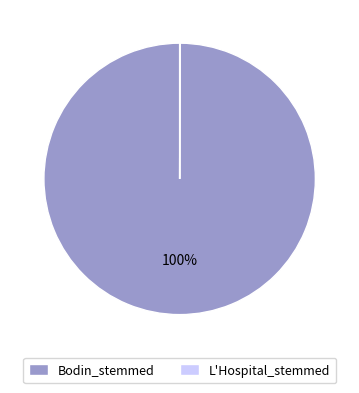

Is it true that Bodin_stemmed is 100% of the pie?

True